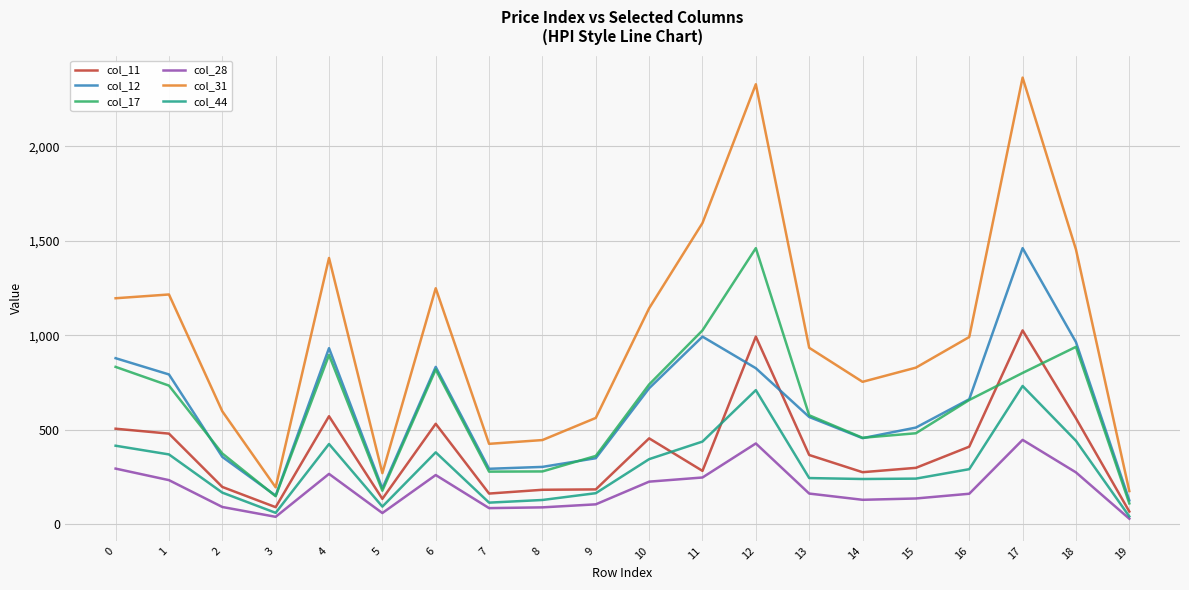

True or false: col_44 and col_31 cross at least once.

False